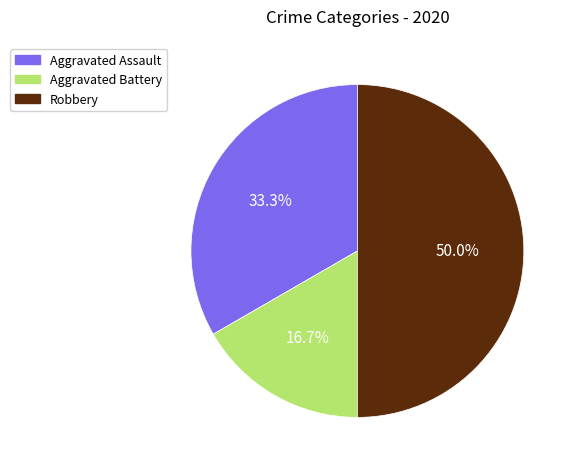

Does Aggravated Assault account for over 50% of the chart?

No